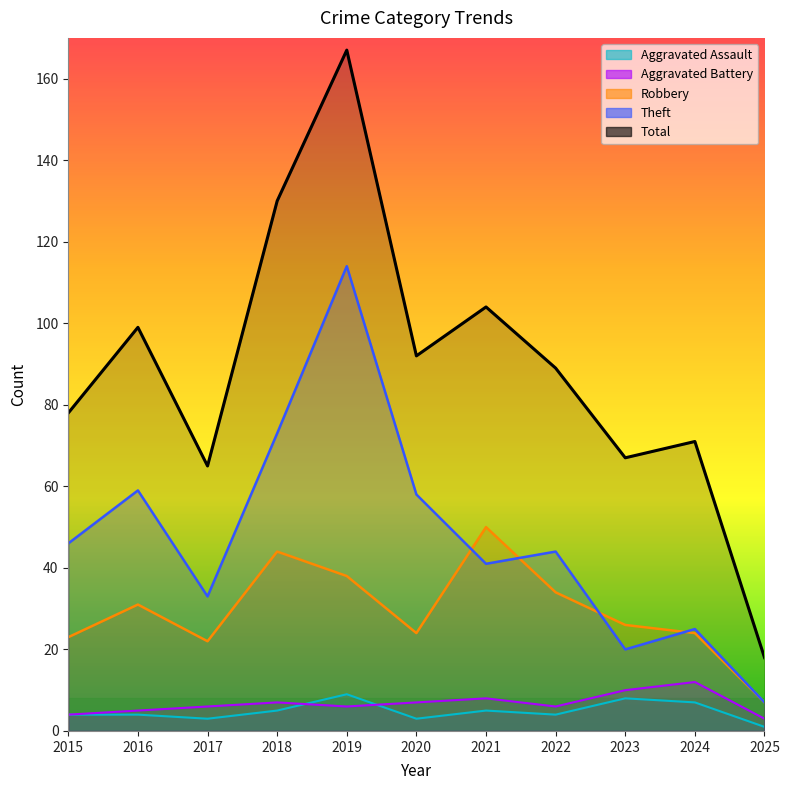

Reading left to right, list all the values displayed in this chart.

Aggravated Assault: 2015=4	2016=4	2017=3	2018=5	2019=9	2020=3	2021=5	2022=4	2023=8	2024=7	2025=1
Aggravated Battery: 2015=4	2016=5	2017=6	2018=7	2019=6	2020=7	2021=8	2022=6	2023=10	2024=12	2025=3
Robbery: 2015=23	2016=31	2017=22	2018=44	2019=38	2020=24	2021=50	2022=34	2023=26	2024=24	2025=7
Theft: 2015=46	2016=59	2017=33	2018=73	2019=114	2020=58	2021=41	2022=44	2023=20	2024=25	2025=7
Total: 2015=78	2016=99	2017=65	2018=130	2019=167	2020=92	2021=104	2022=89	2023=67	2024=71	2025=18